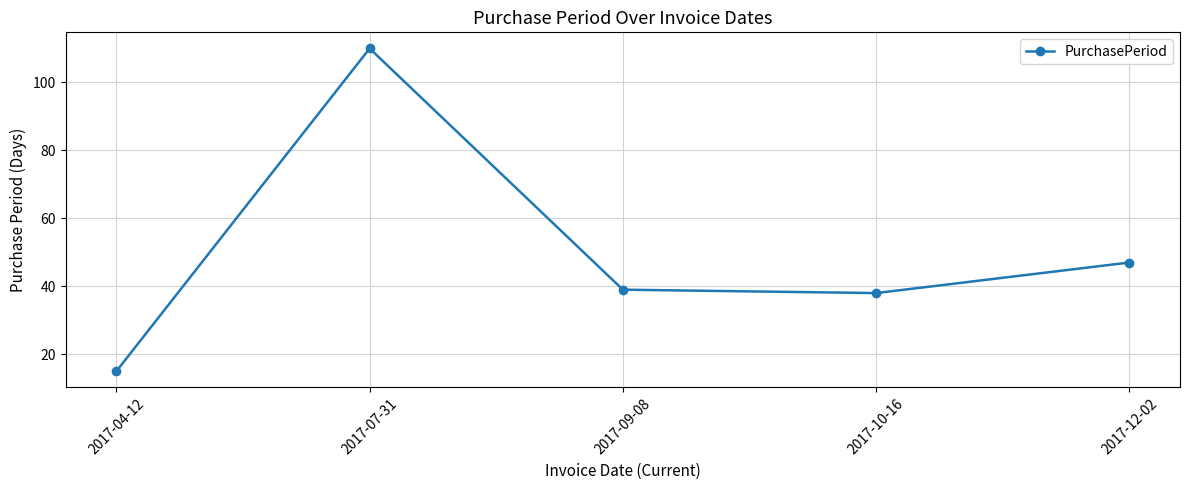

Reading right to left, list all the values displayed in this chart.

2017-12-02=47	2017-10-16=38	2017-09-08=39	2017-07-31=110	2017-04-12=15